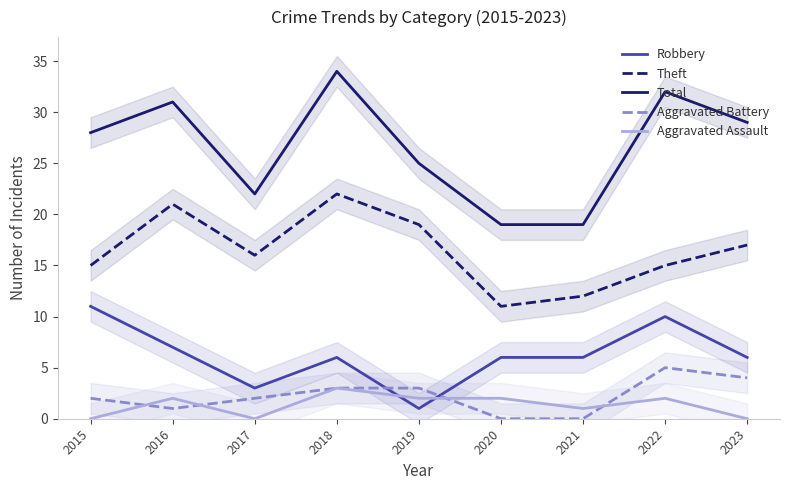

How many distinct data groups are displayed?

5